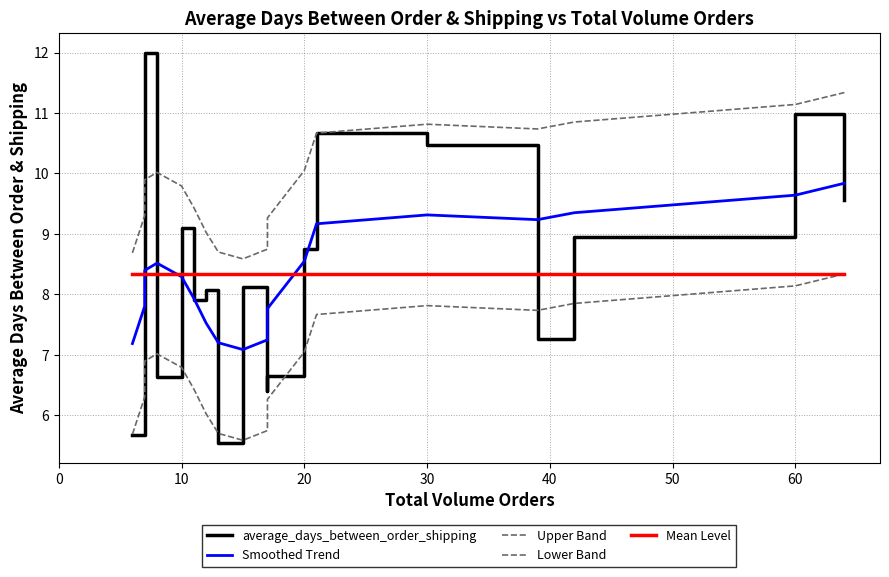

How many data points are above 8?

10